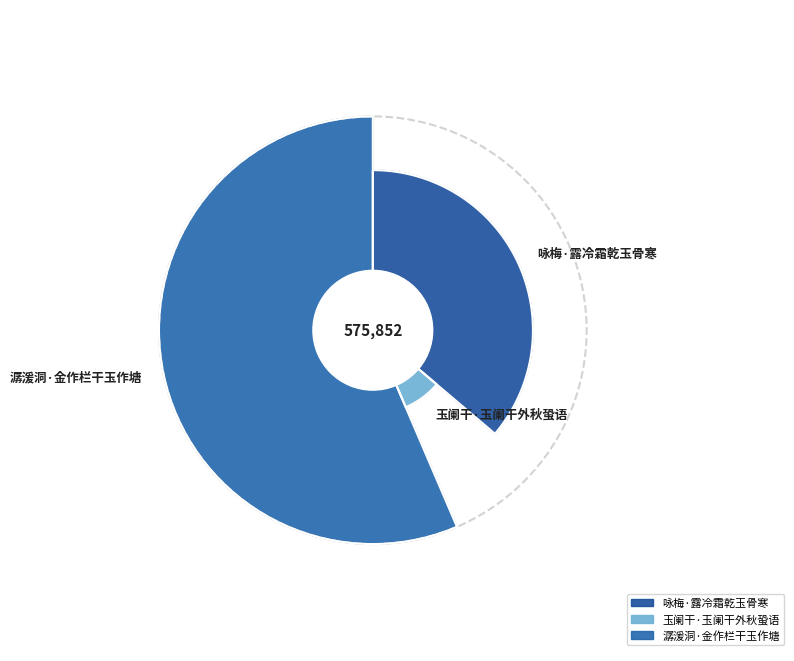

Does 潺湲洞·金作栏干玉作塘 represent more than half of the total?

Yes